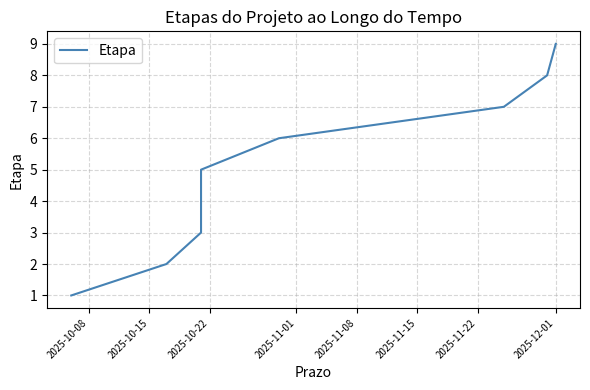

What is the approximate value at 2025-10-08?

1